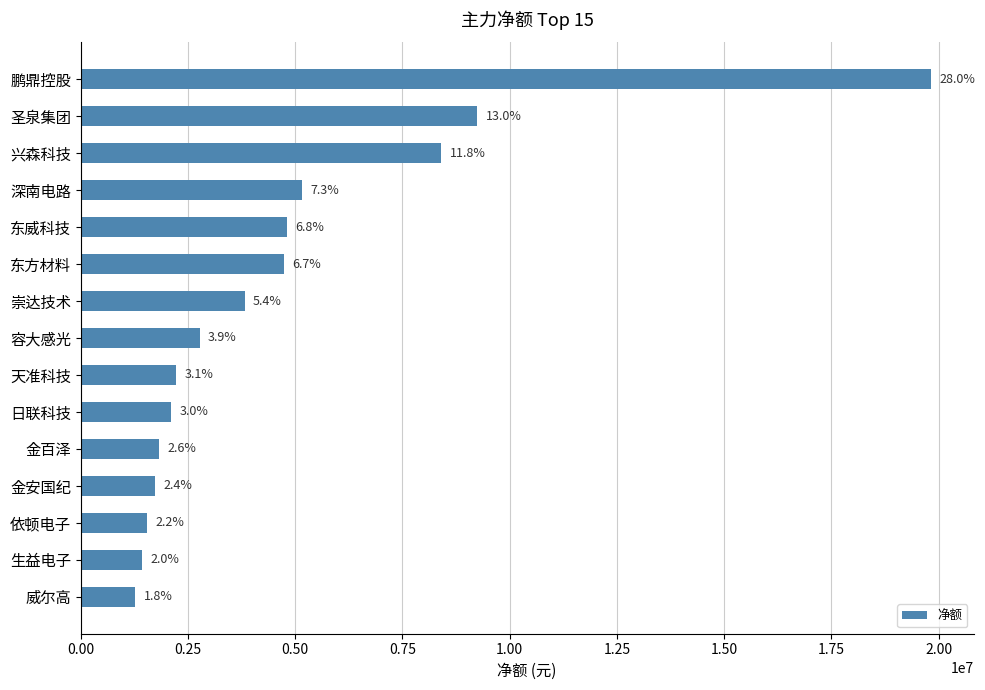

What is the difference between the maximum and minimum values?

18549355